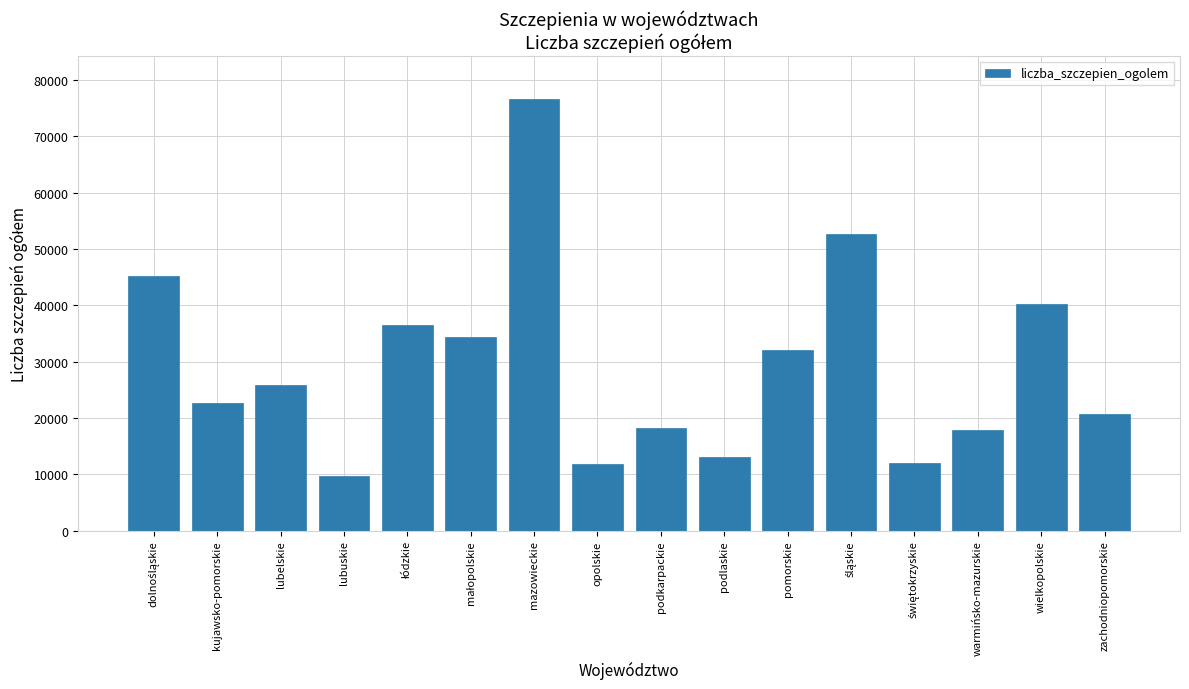

What is the approximate value at lubelskie?

25917